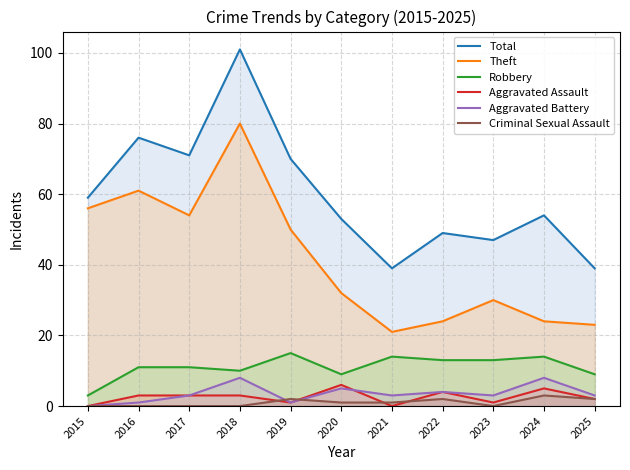

Which series changed the most between 2019 and 2025?

Total